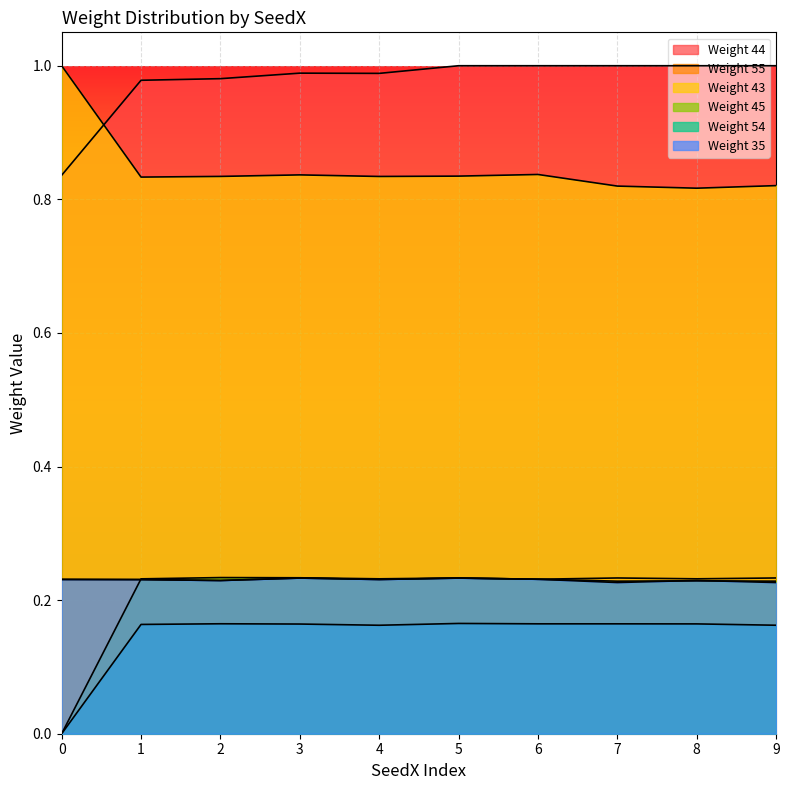

How many lines are shown in the chart?

6